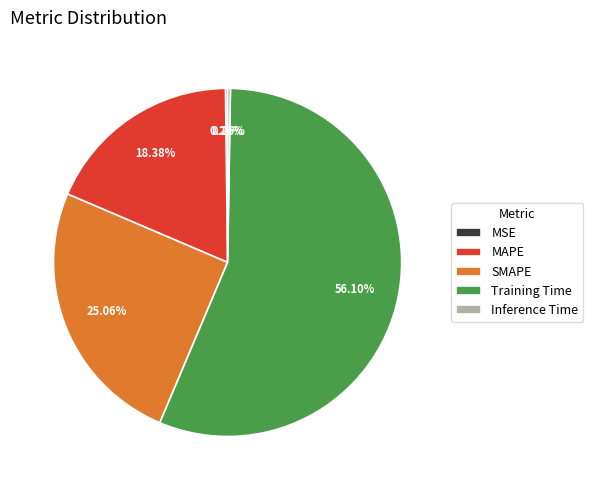

Which category has the biggest portion of the pie?

Training Time